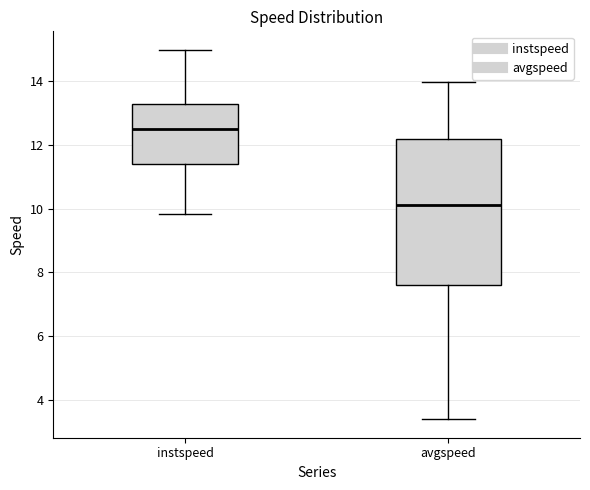

Which box has the highest median line?

instspeed